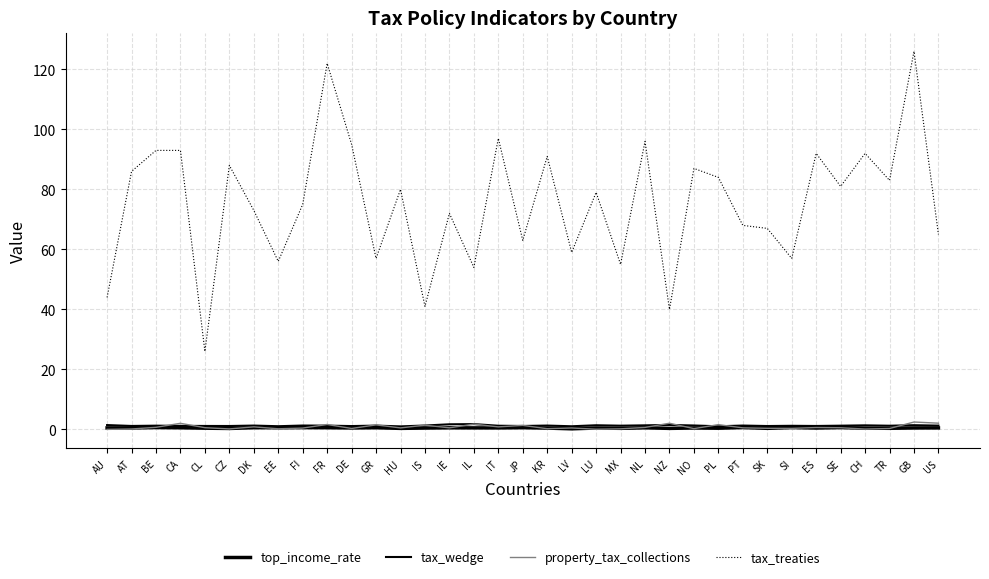

Which series has the largest total across all categories?

tax_treaties